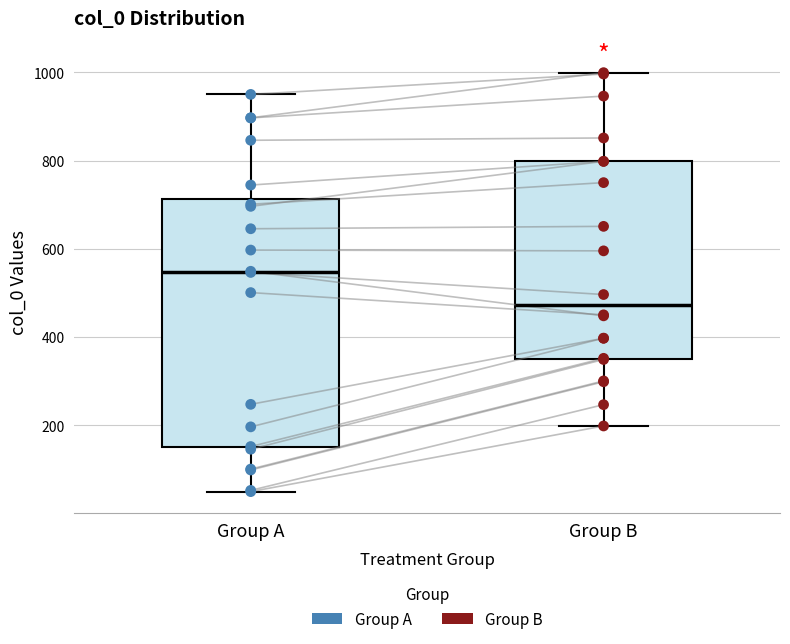

Where is the lower edge of the box for Group A on the y-axis? The values are not printed on the chart, so give them approximately, as read against the axis.

160